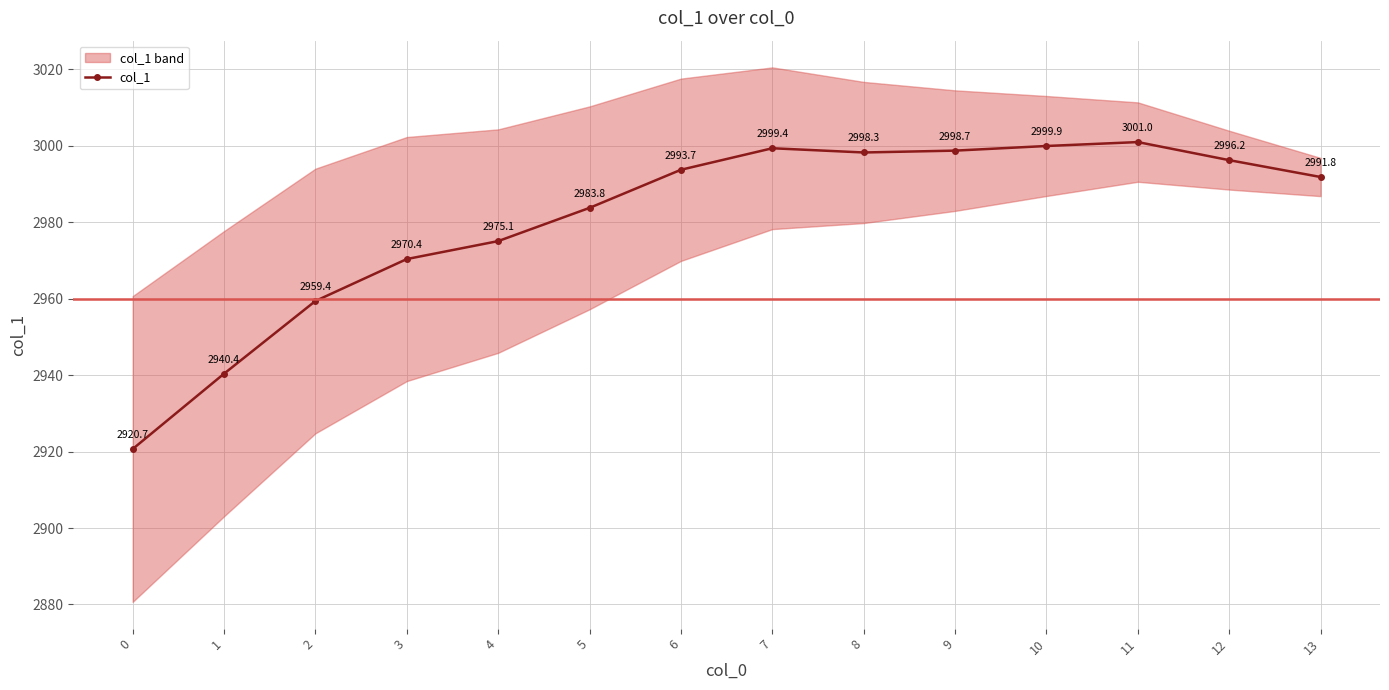

At which category does the data reach its first local peak?

7